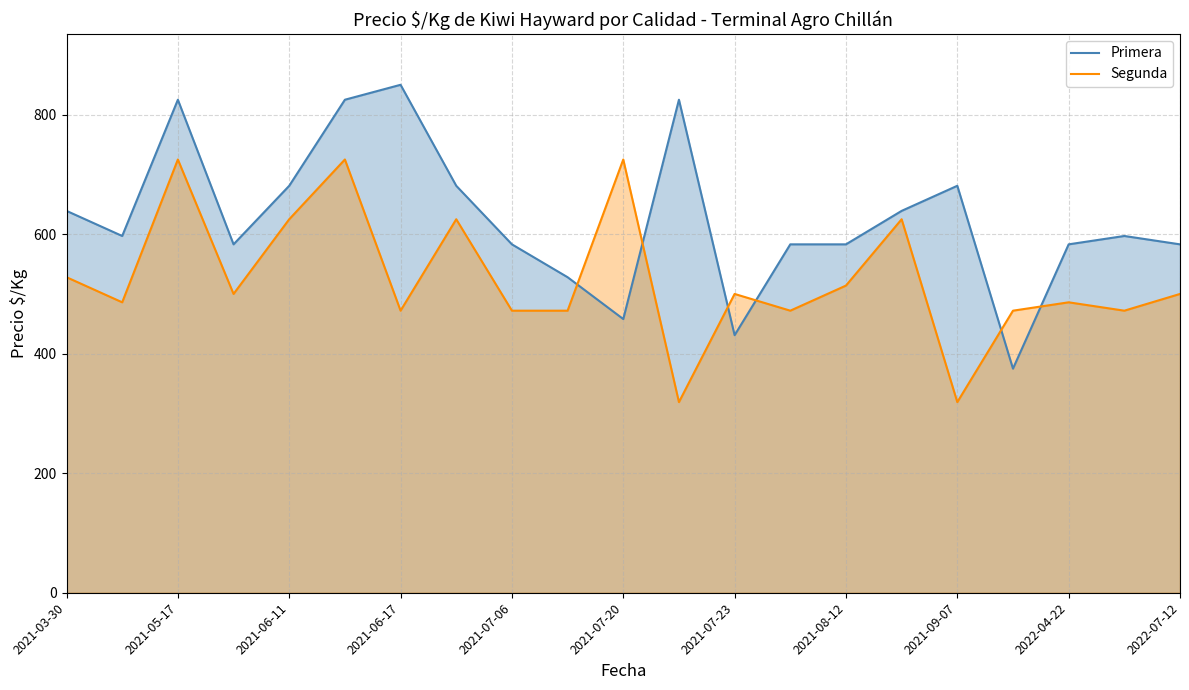

Which series has the largest range (max minus min)?

Primera